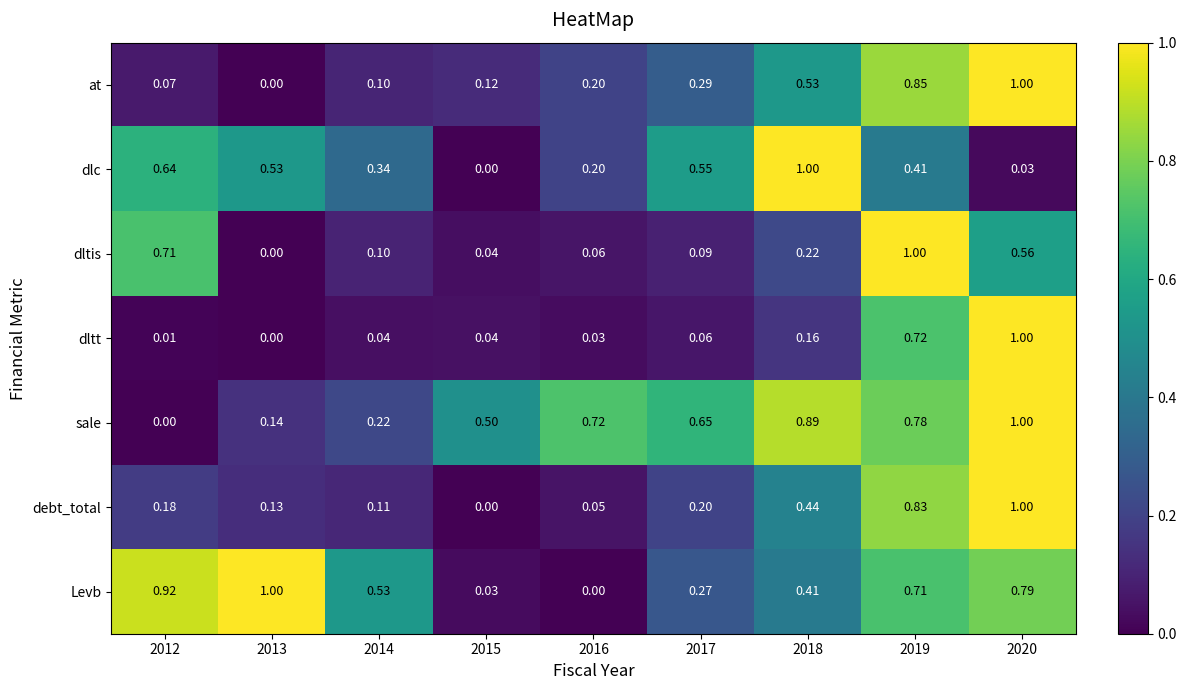

Is the value of dltis at 2012 greater than the value of debt_total at 2018?

Yes